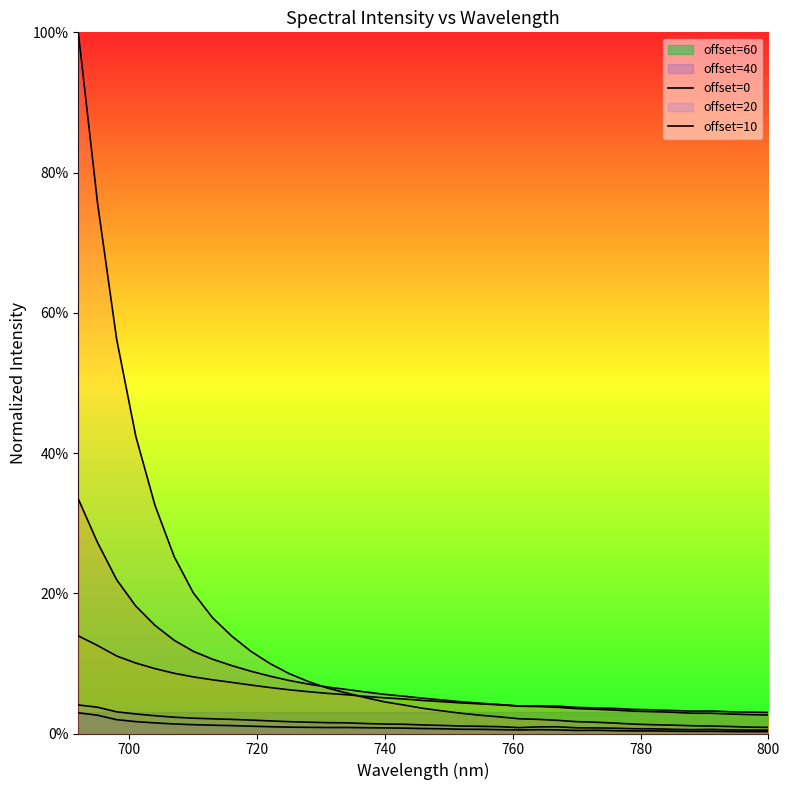

Is the value of 10 at 692 greater than the value of 40 at 725?

Yes